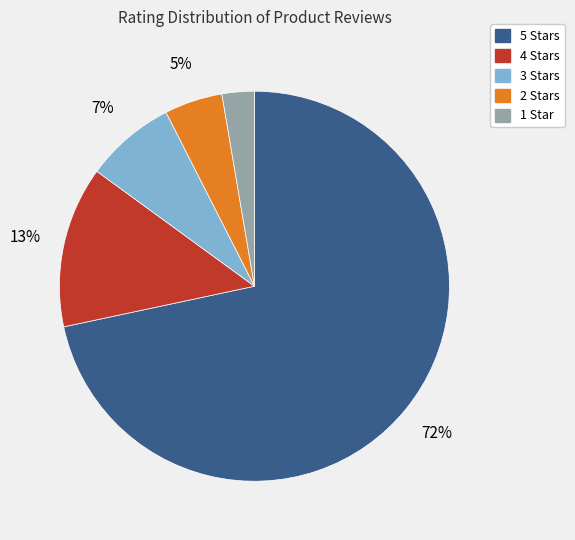

To the nearest percent, what is the average slice percentage?

20%